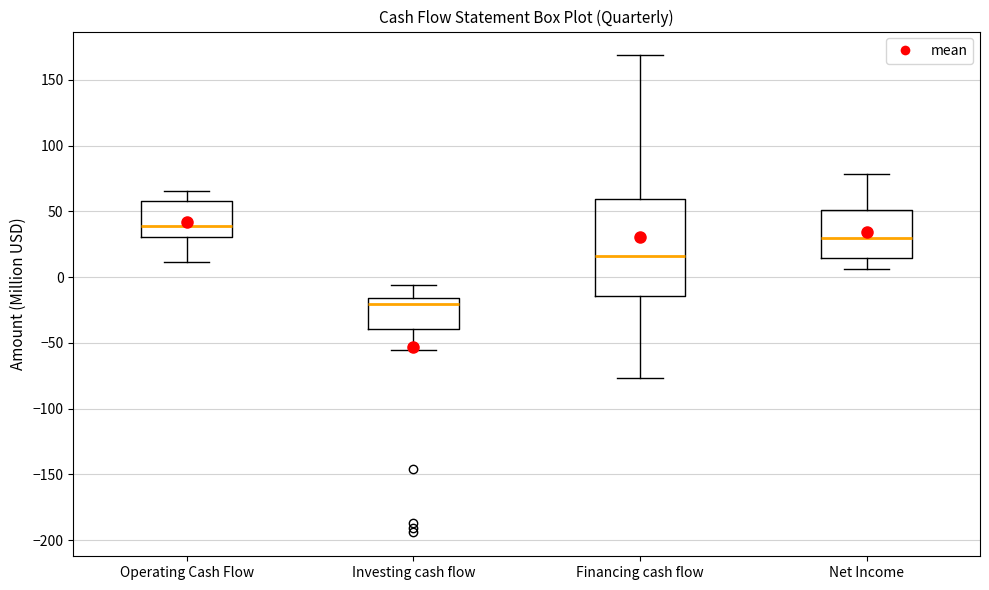

Comparing the boxes themselves (not the whiskers), which one is the tallest?

Financing cash flow